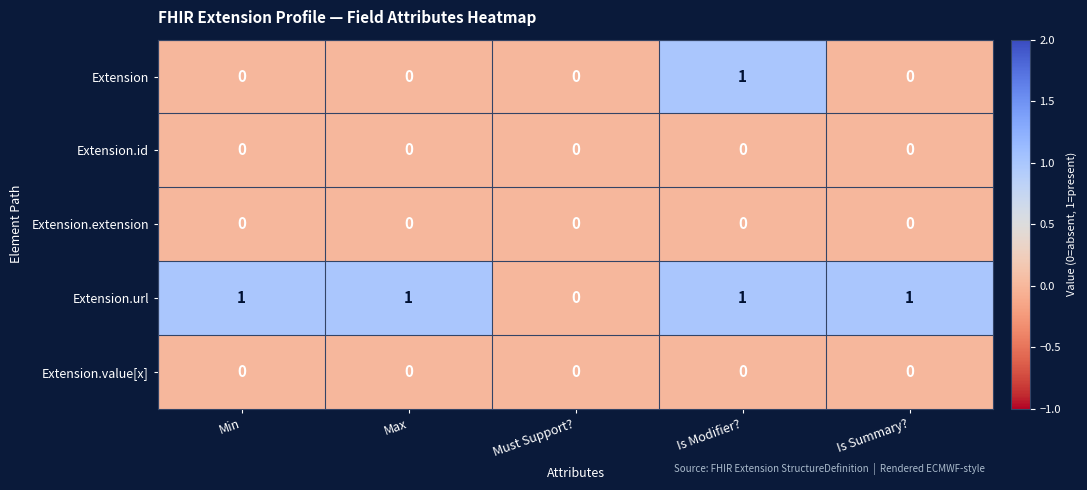

Count the number of categories in the chart.

5